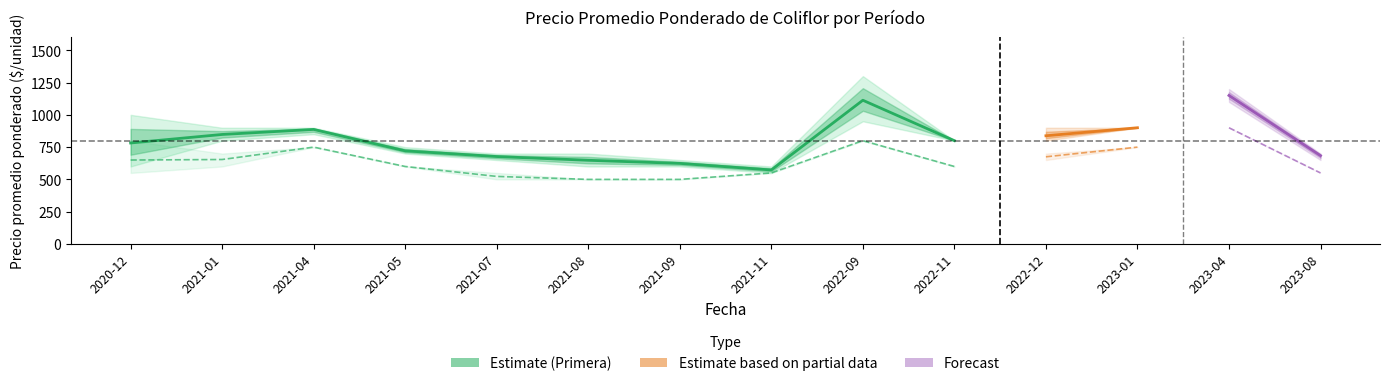

What is the sum of the Segunda_min values at 2023-08 and 2021-09?

1050